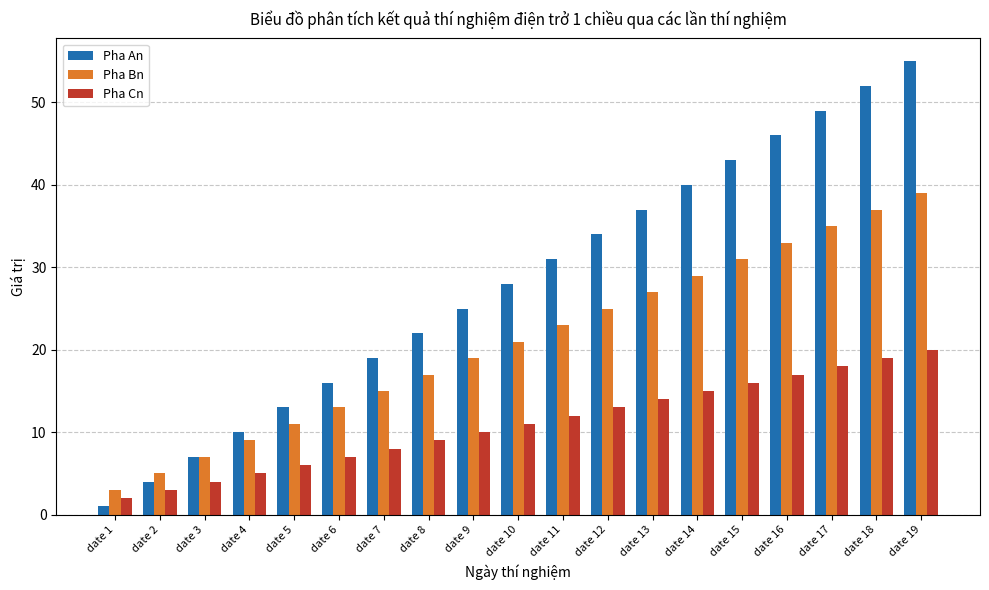

Is it true that Pha Cn equals 20 at date 19?

True